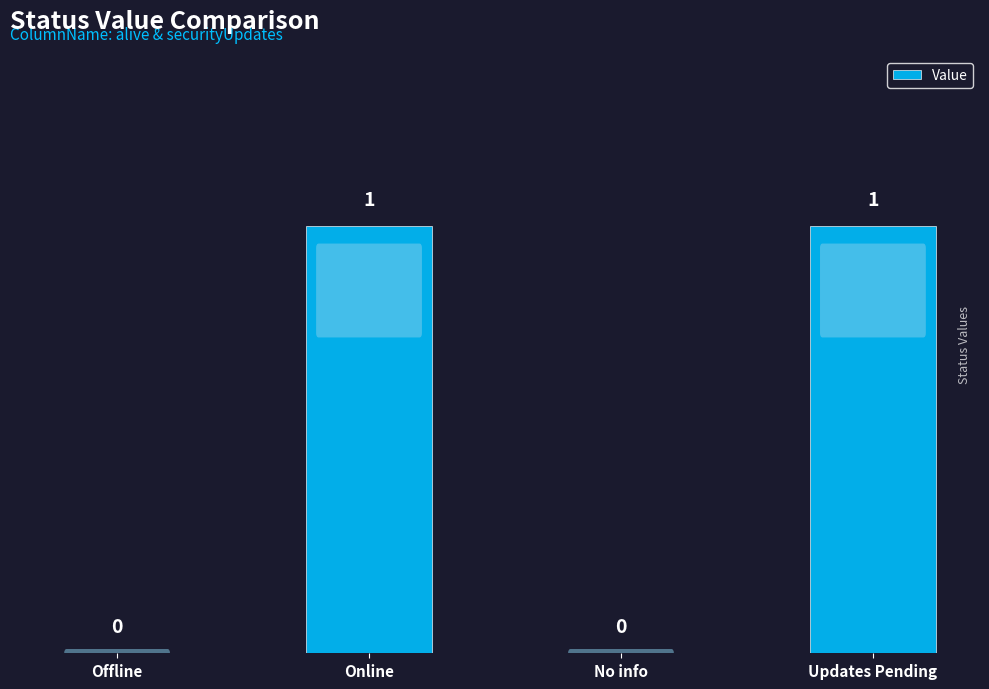

Which has a higher value, Offline or Updates Pending?

Updates Pending